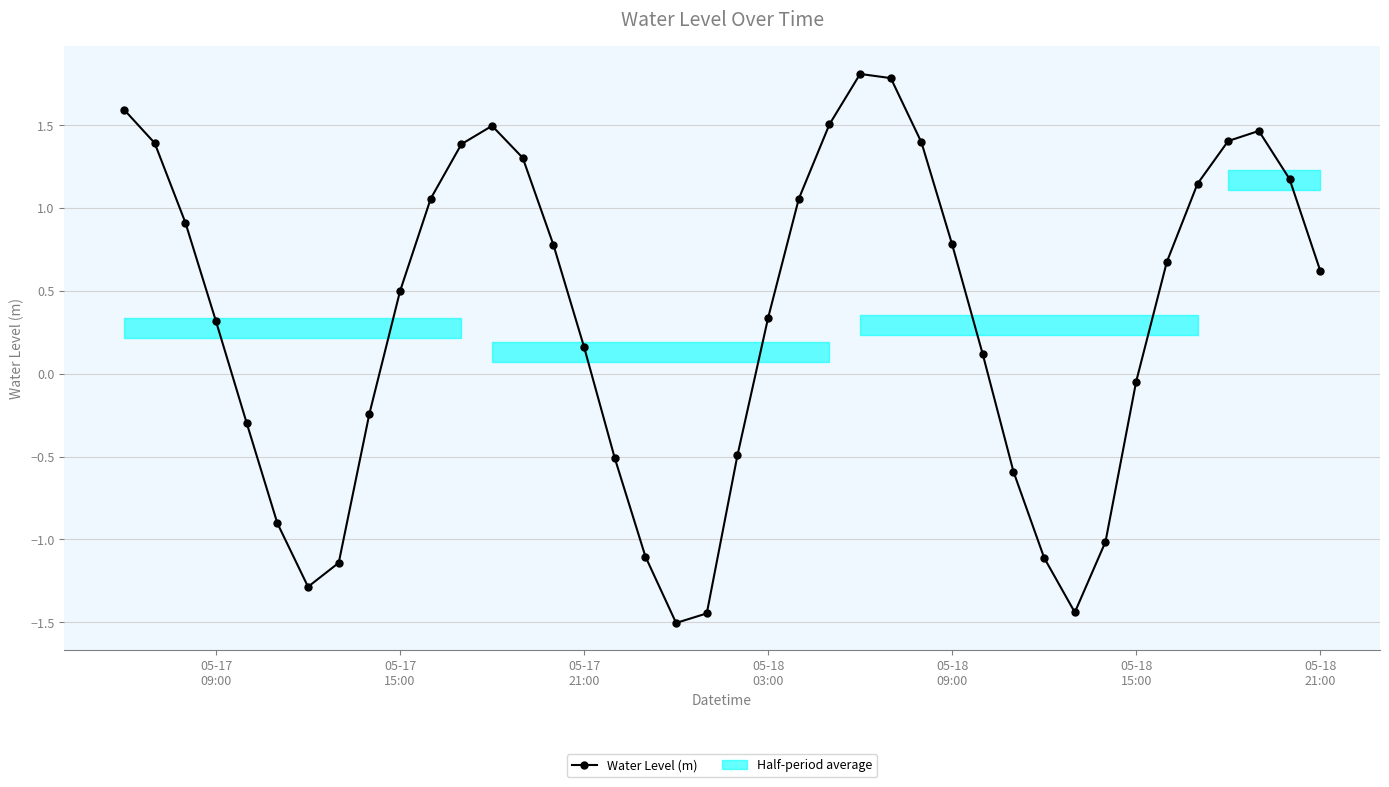

In Water Level (m), how many points are lower than both neighbors (excluding endpoints)?

3